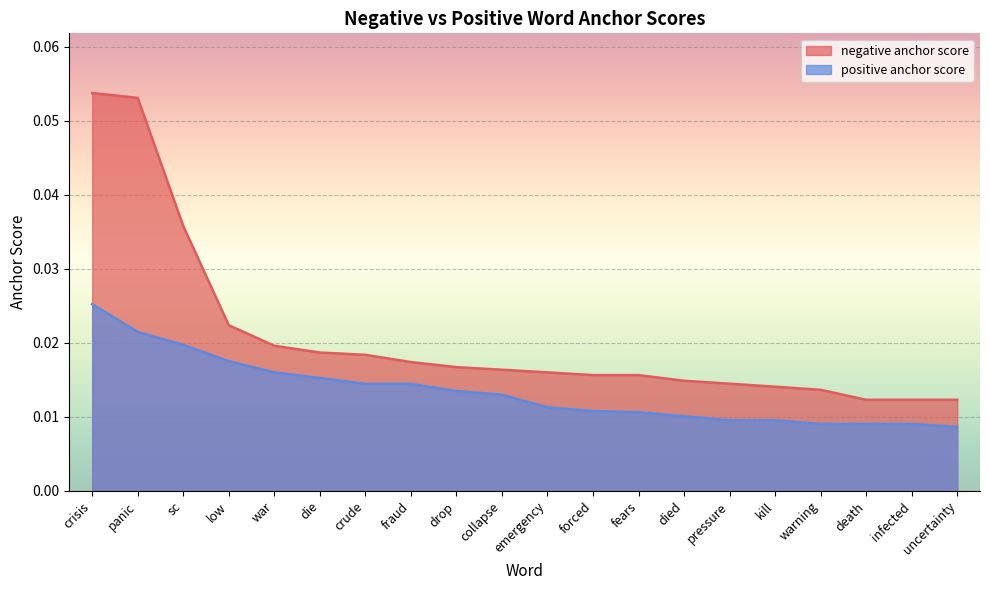

Rank the categories by negative anchor score value from lowest to highest.

death, infected, uncertainty, warning, kill, pressure, died, forced, fears, emergency, collapse, drop, fraud, crude, die, war, low, sc, panic, crisis